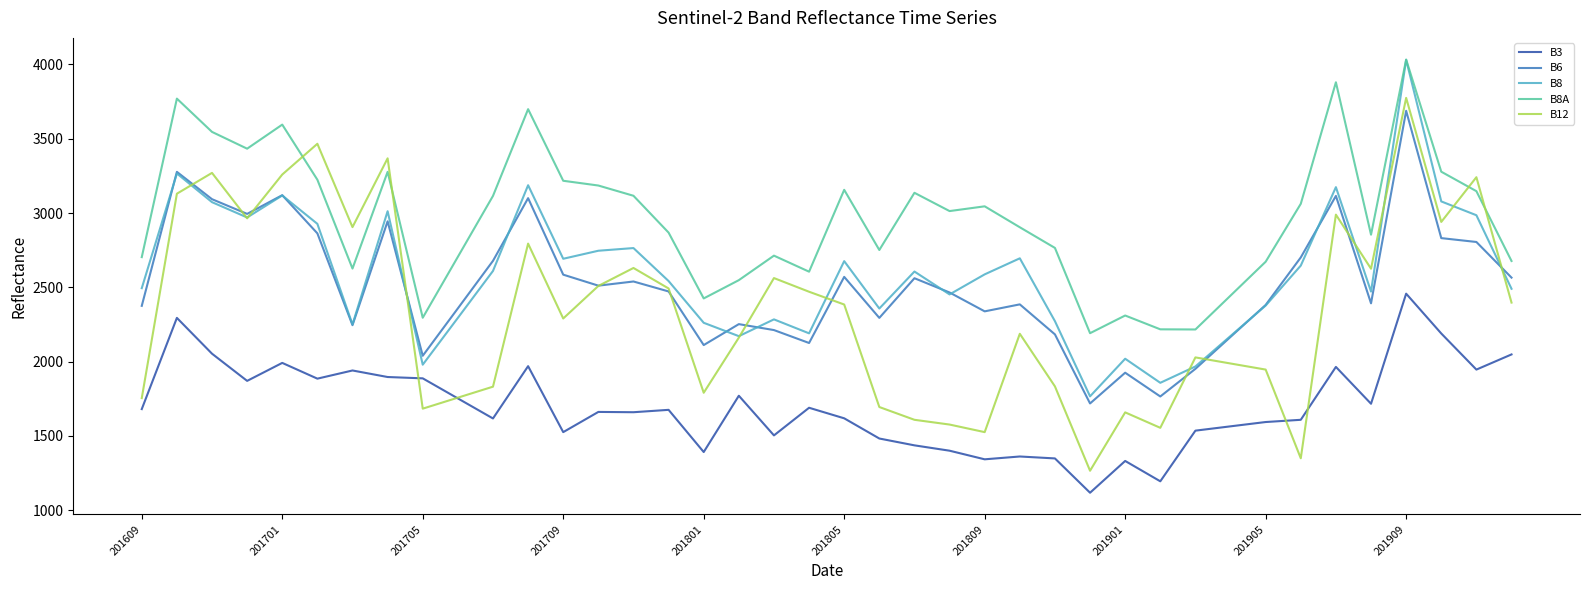

Which series has the widest spread of values?

B12